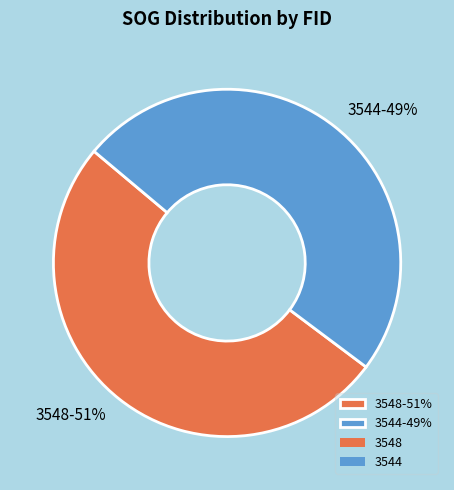

What is the majority slice?

3548